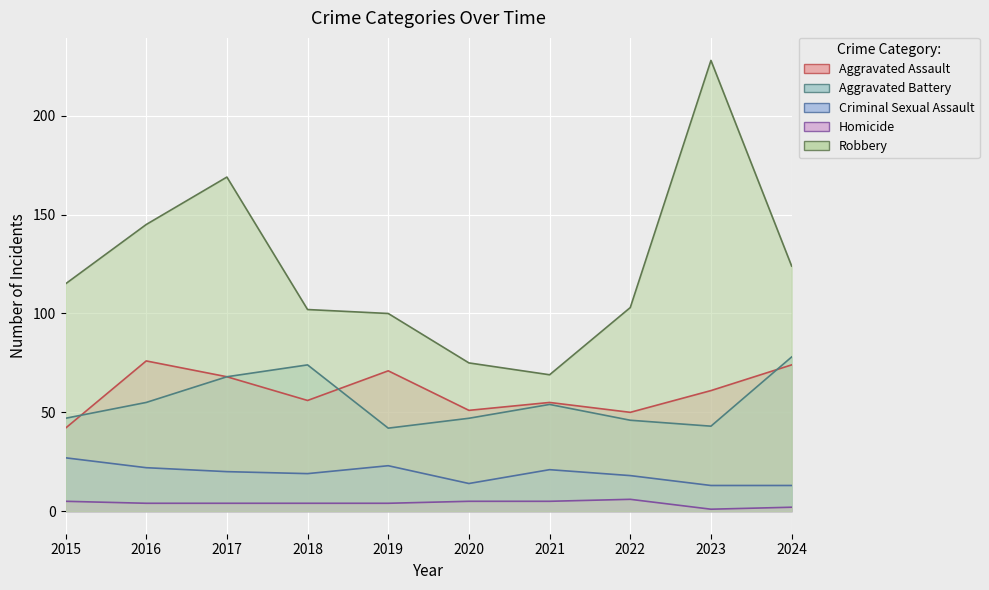

Rank the series by their maximum value, from highest to lowest.

Robbery, Aggravated Battery, Aggravated Assault, Criminal Sexual Assault, Homicide